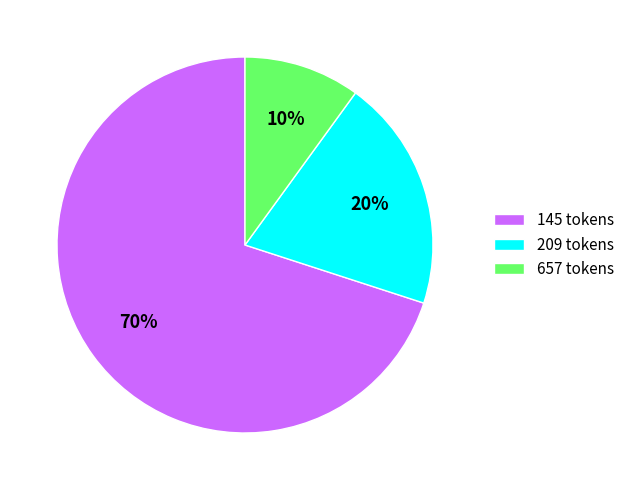

Which has a higher value, 209 tokens or 145 tokens?

145 tokens